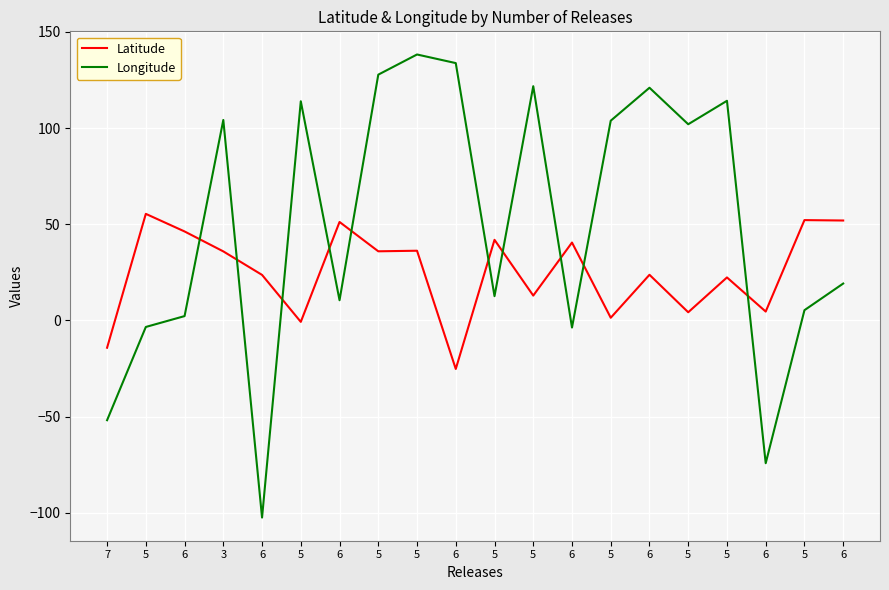

Which series ends up on top after the final intersection of Longitude and Latitude?

Latitude